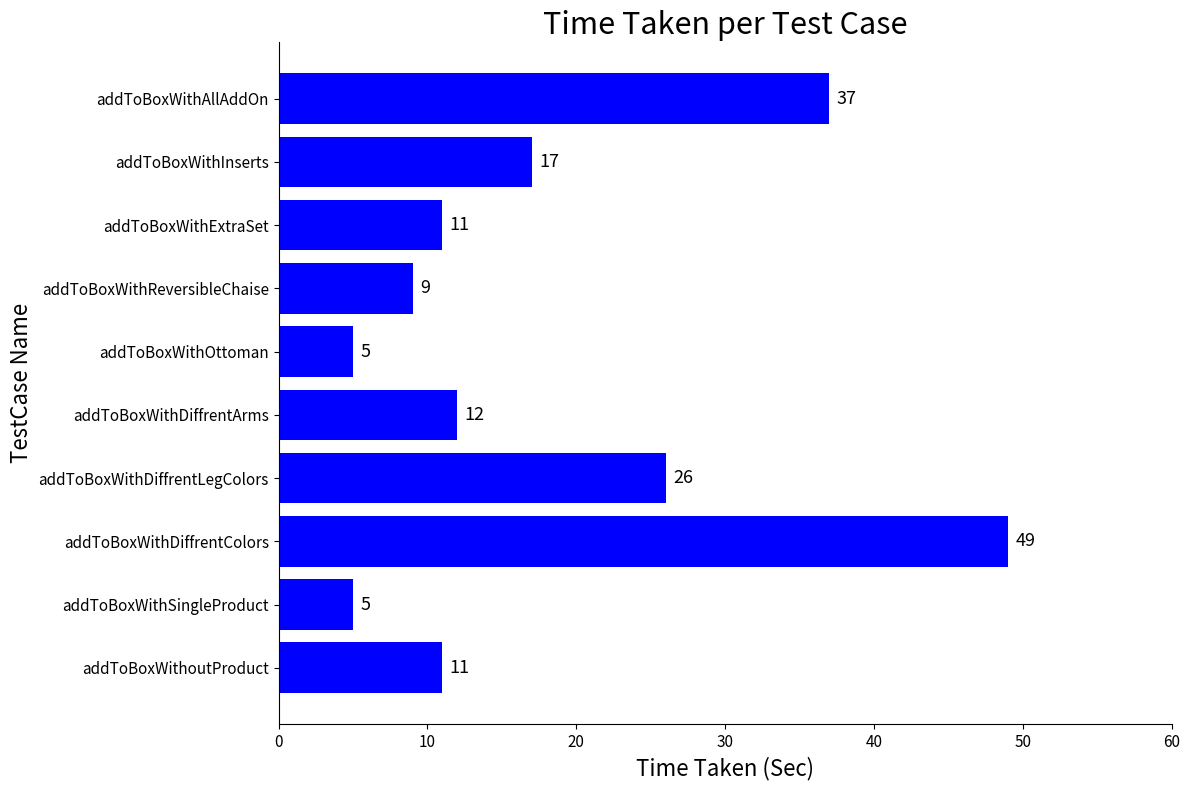

What is the sum of the values at addToBoxWithDiffrentArms and addToBoxWithDiffrentLegColors?

38